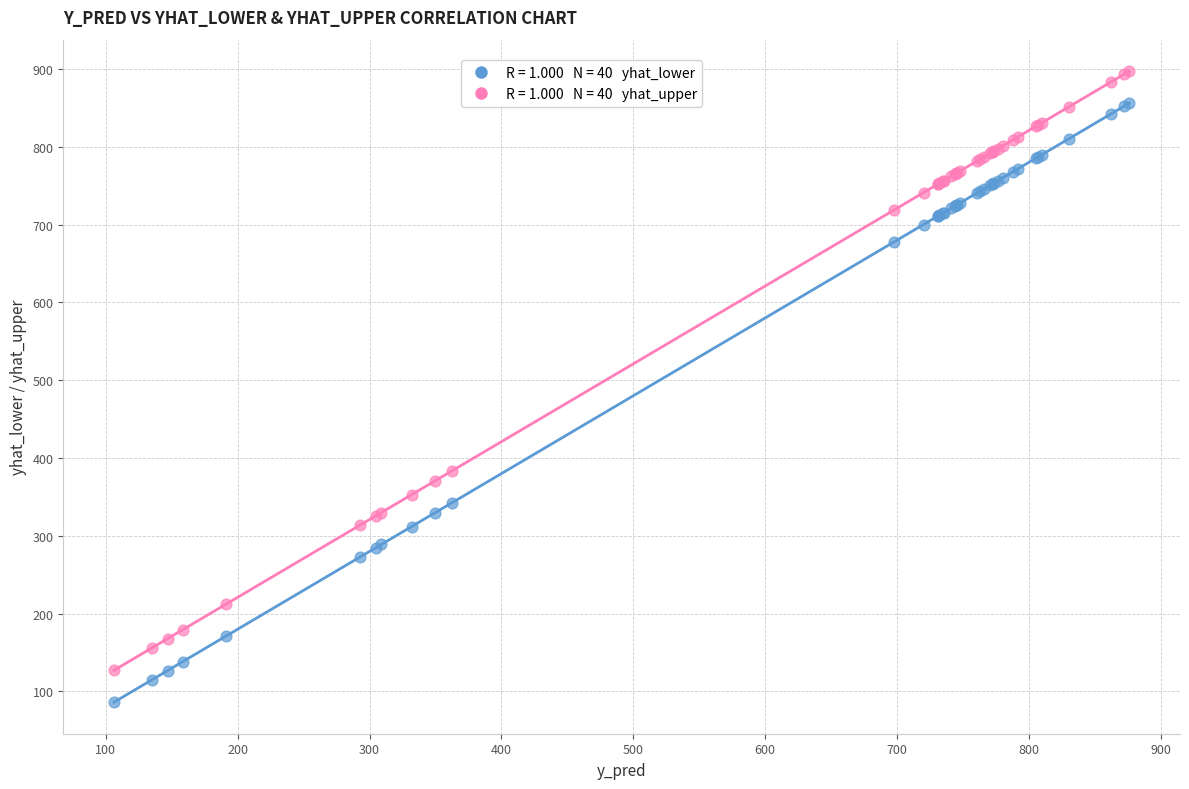

Across all series, what Y value is closest to 491?

383.4